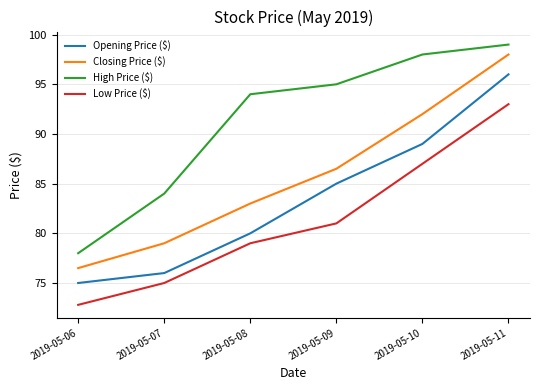

What is the difference between the maximum and minimum values in the Opening Price ($) series?

21.0